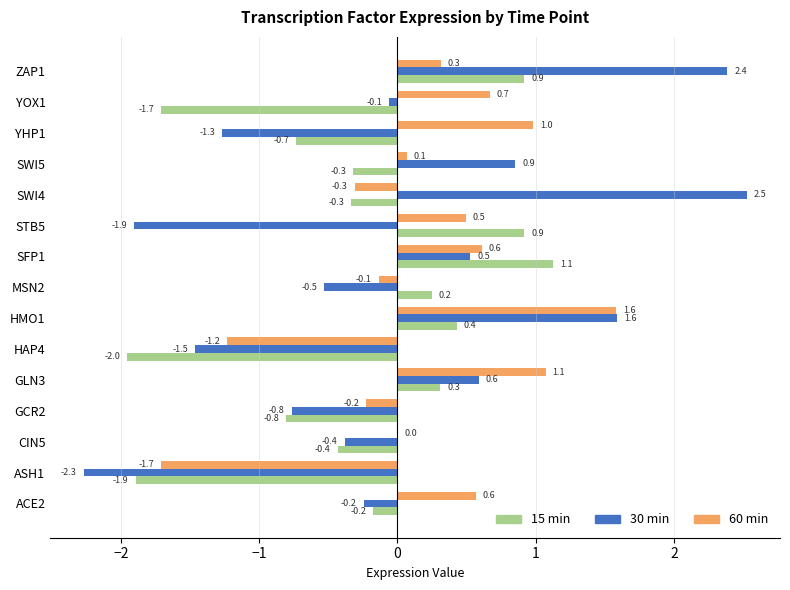

The 15 min series shows -0.1 at SWI4. True or false?

False